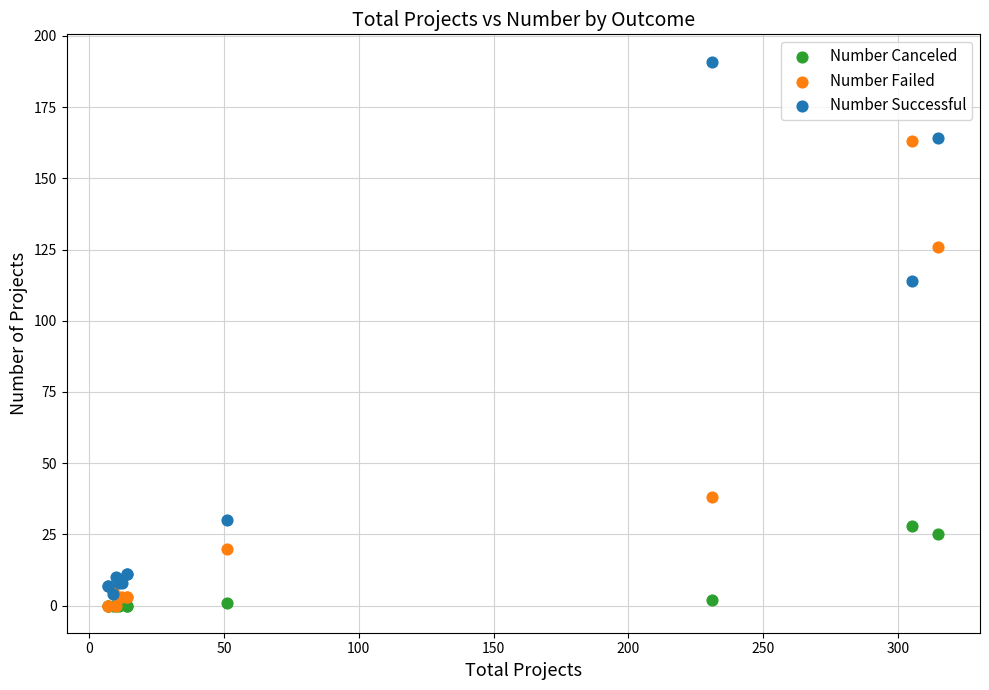

Which series contains the highest Y value?

Number Successful